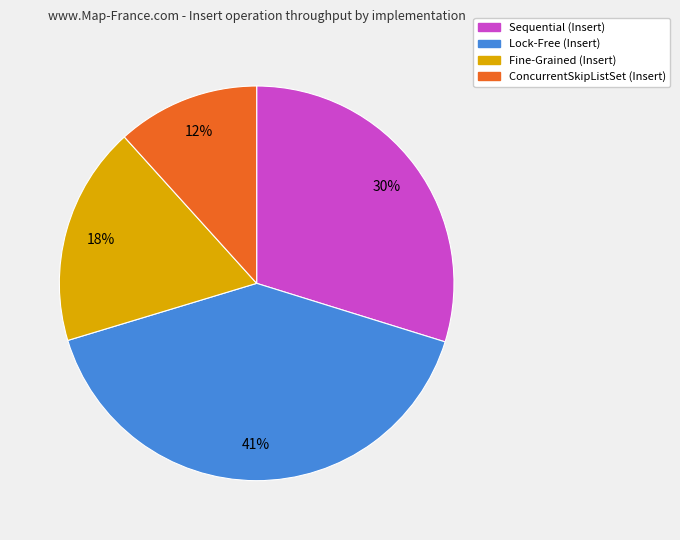

Is Sequential the majority of the pie?

No